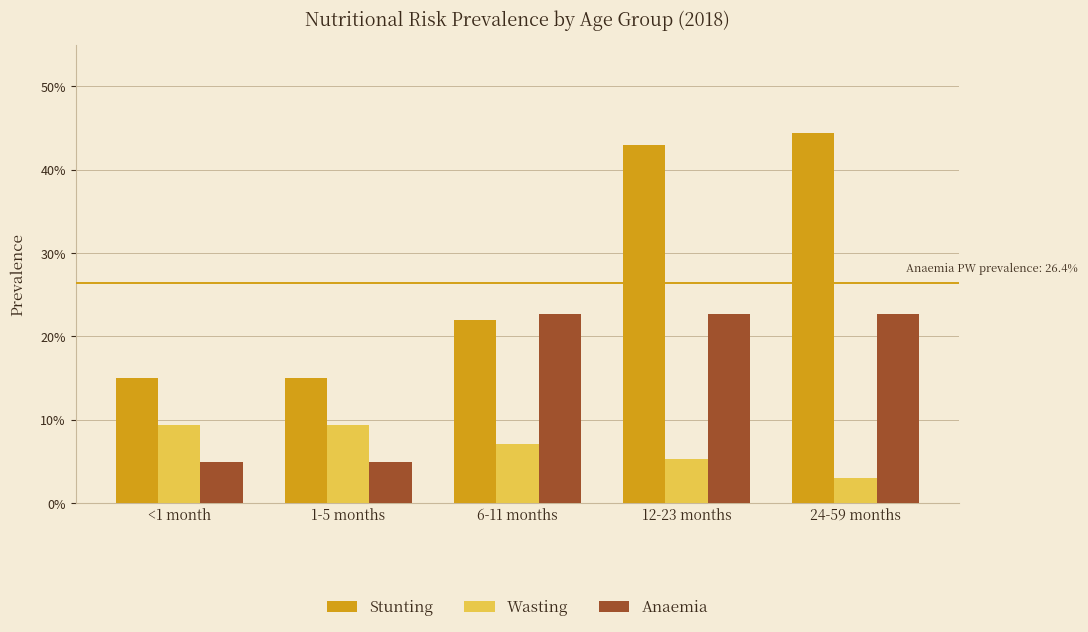

What is the label of the 4th bar from the right?

1-5 months